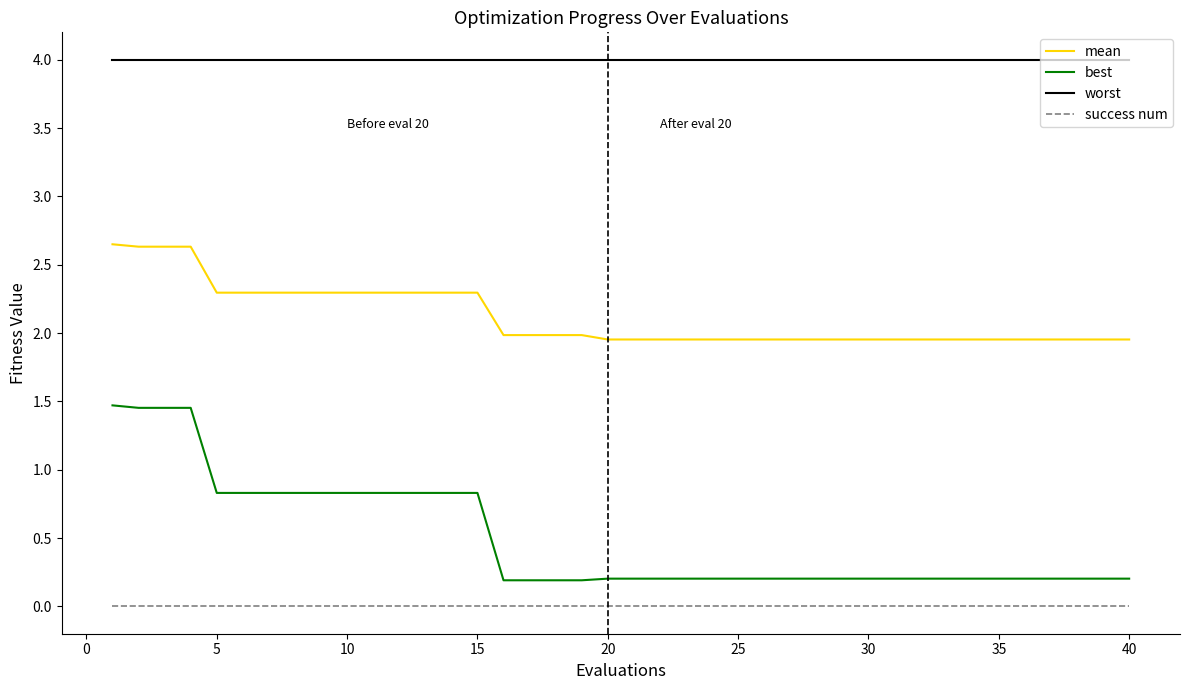

Which series has the largest total across all categories?

worst